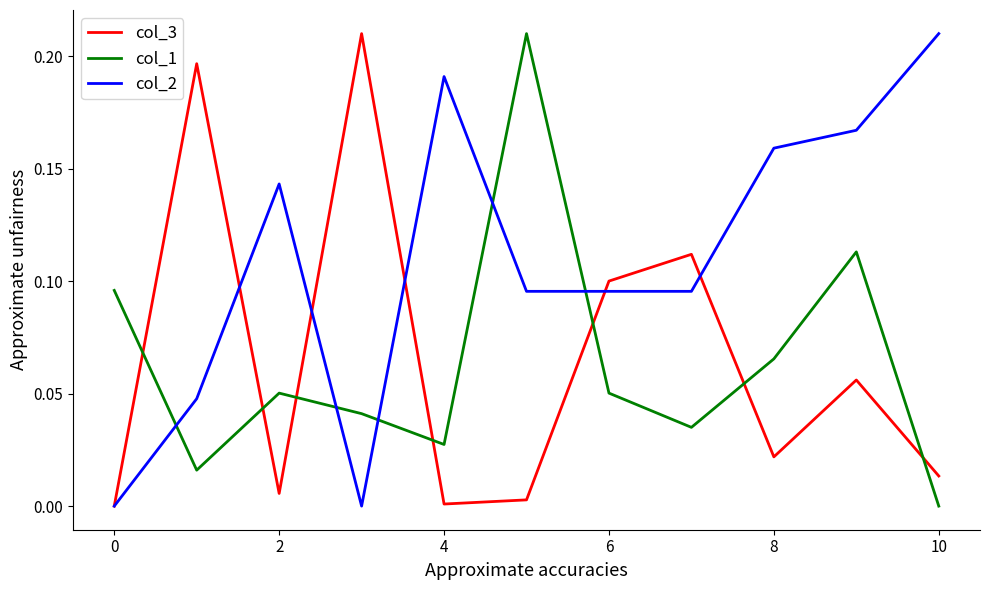

How many times do col_2 and col_1 cross each other?

5